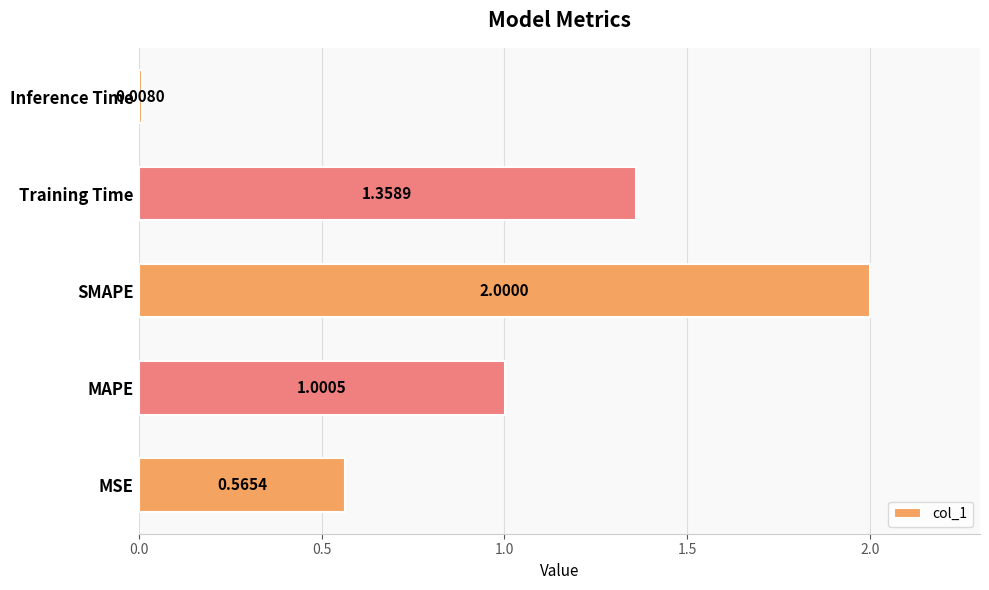

How many distinct data groups are displayed?

1